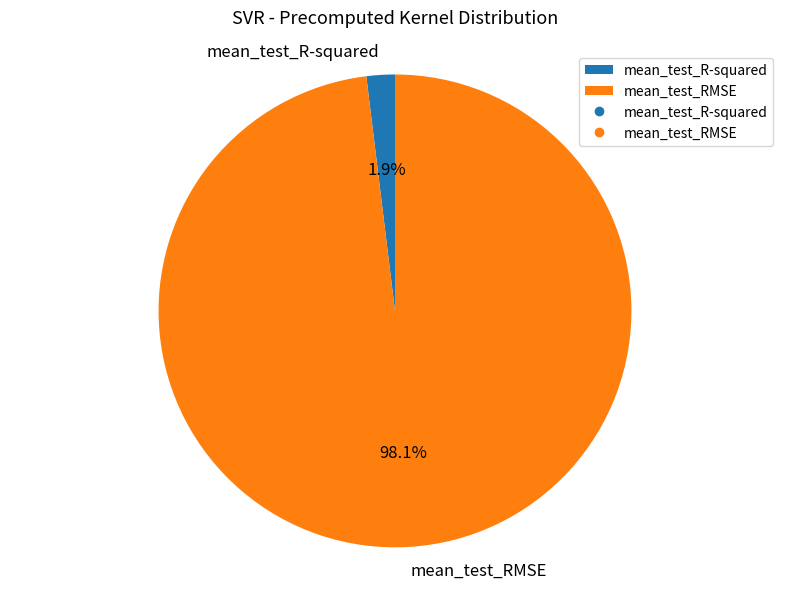

How many slices are in this pie chart?

2